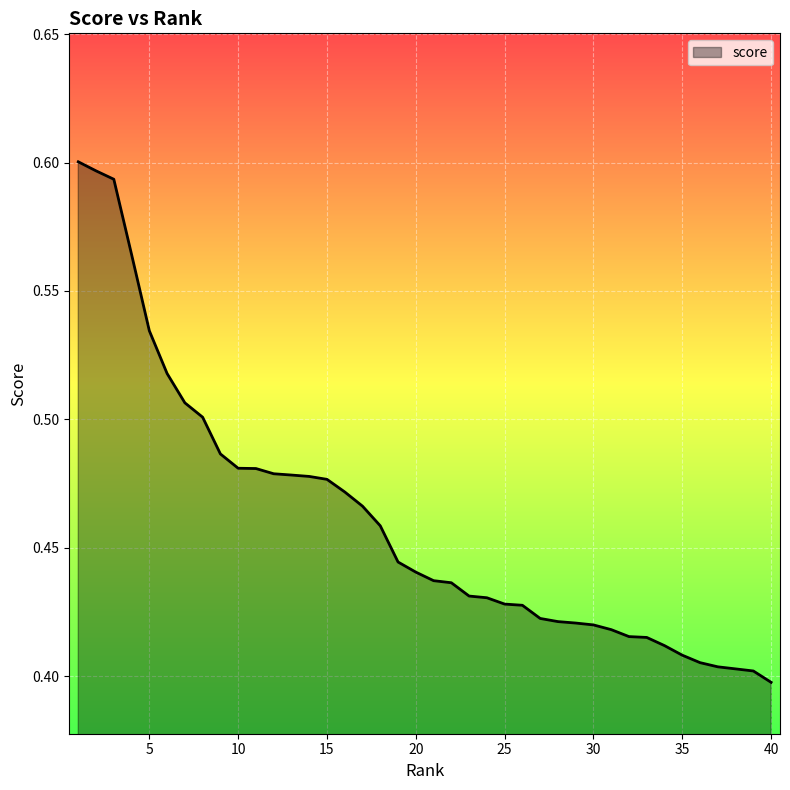

List the labels in order of value, smallest first.

40, 39, 38, 37, 36, 35, 34, 33, 32, 31, 30, 29, 28, 27, 26, 25, 24, 23, 22, 21, 20, 19, 18, 17, 16, 15, 14, 13, 12, 11, 10, 9, 8, 7, 6, 5, 4, 3, 2, 1